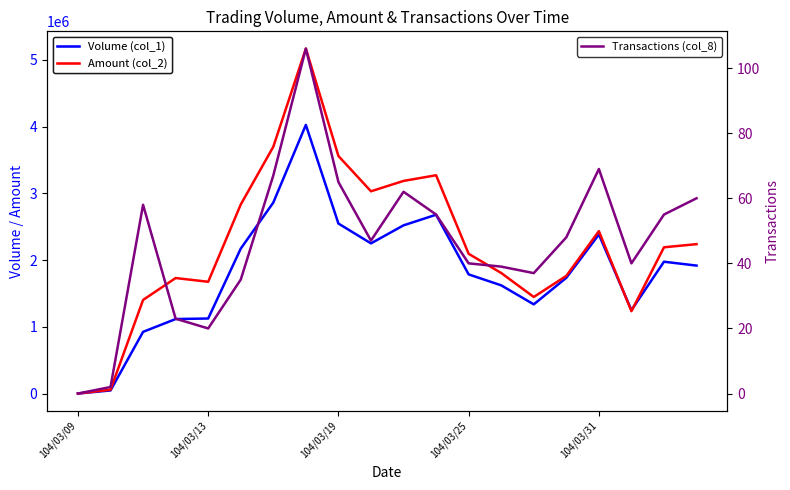

Does the chart display data point markers on the line(s)?

No